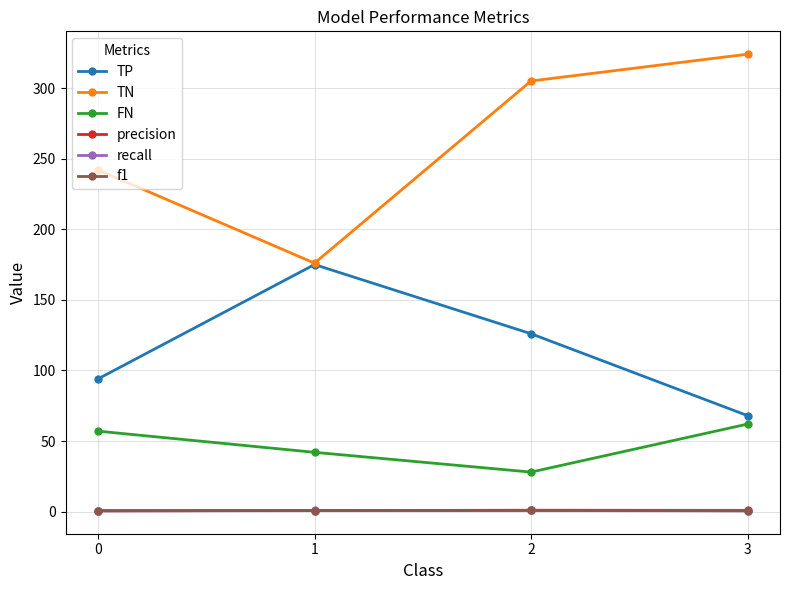

Which series has the widest spread of values?

TN